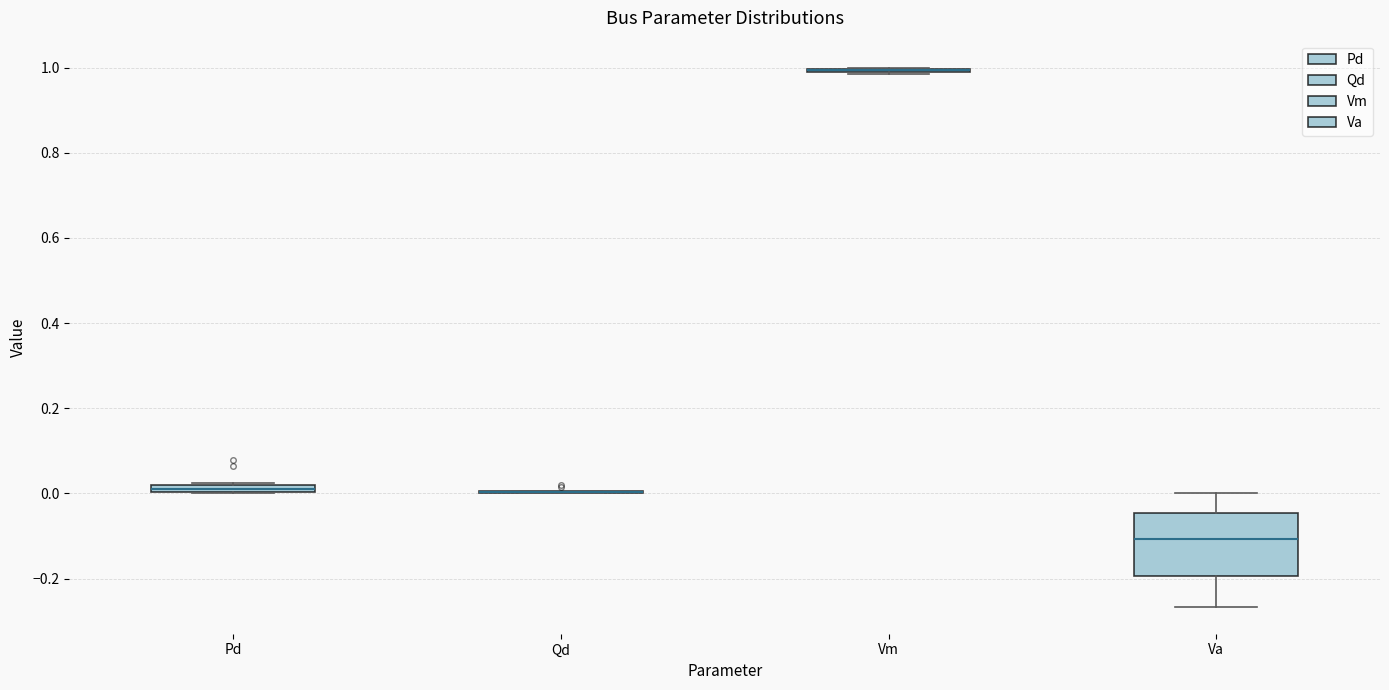

Where is the upper edge of the box for Va on the y-axis? The values are not printed on the chart, so give them approximately, as read against the axis.

-0.04